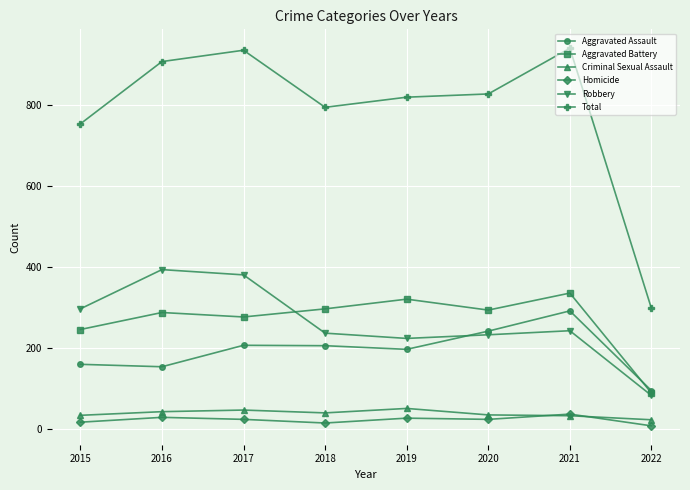

Is the value of Aggravated Battery at 2019 greater than the value of Aggravated Assault at 2015?

Yes